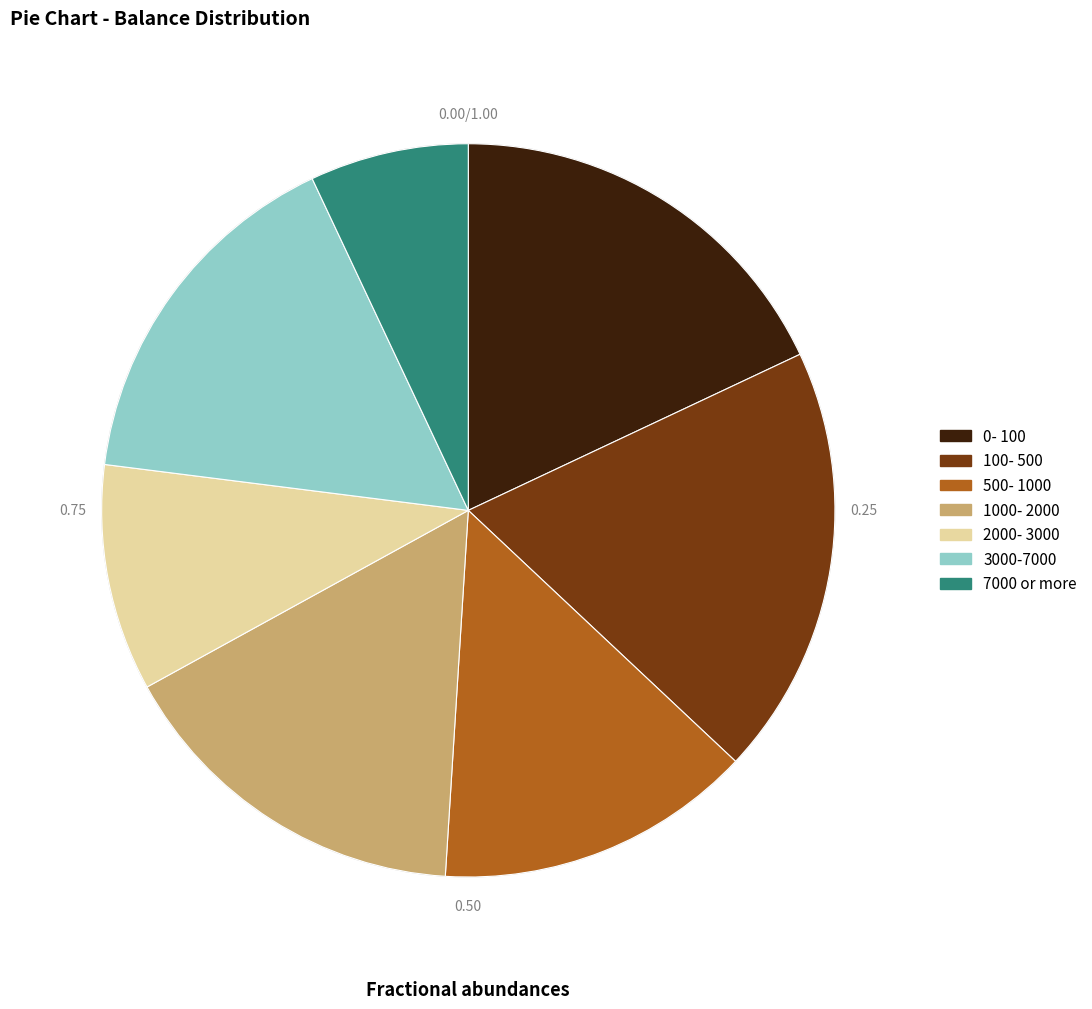

Combined, do 1000- 2000 and 3000-7000 account for over 50%?

No